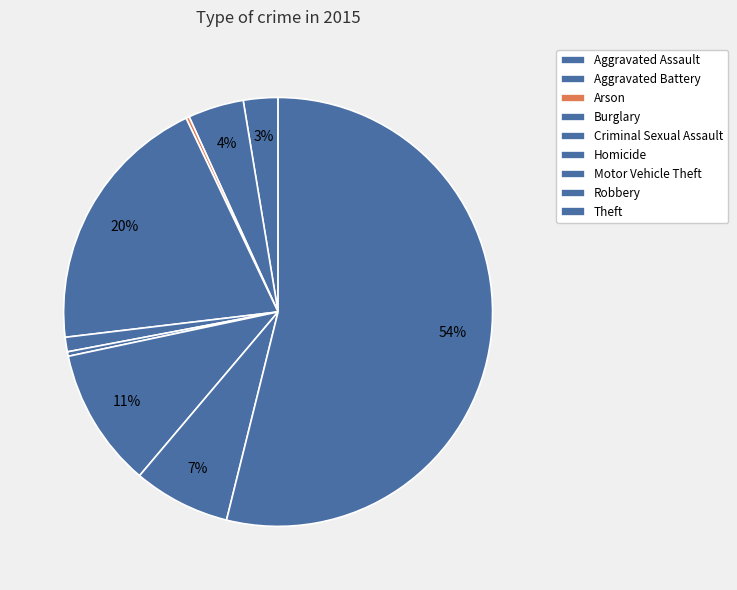

To the nearest percent, what is the difference between the Homicide and Theft slice percentages?

54%